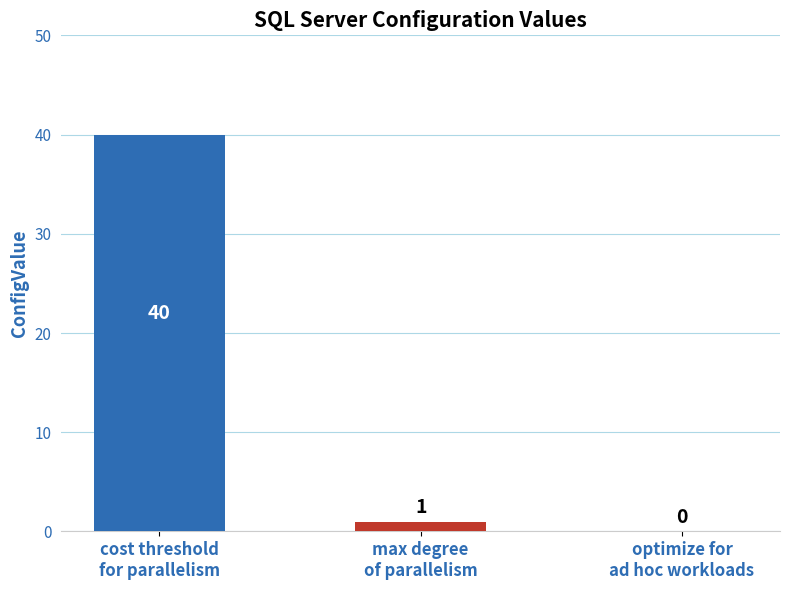

Reading left to right, what are all the values shown in this chart?

40	1	0